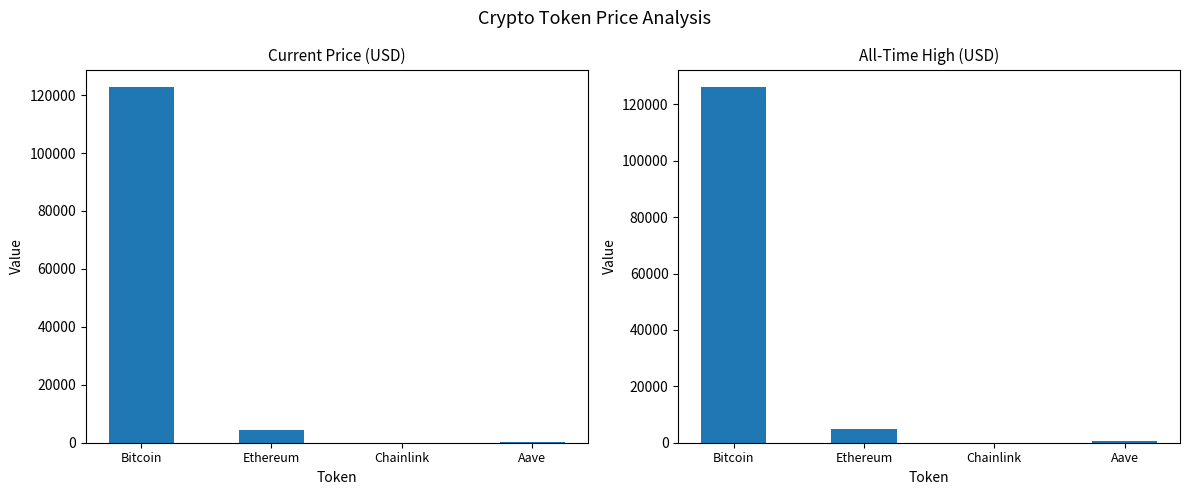

What are all the series names shown in the legend?

price, allTimeHigh